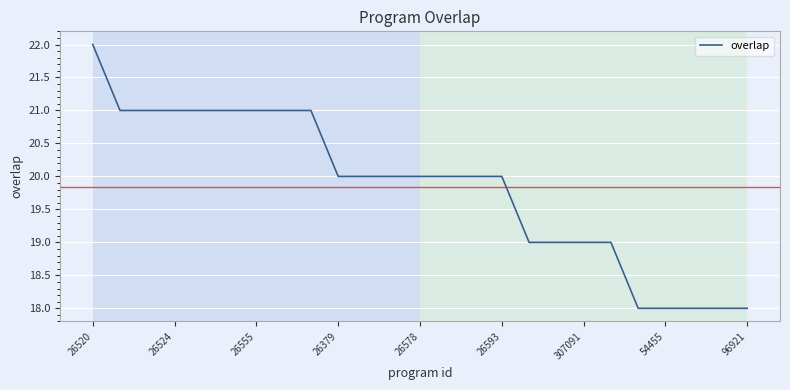

What is the smallest value displayed?

18